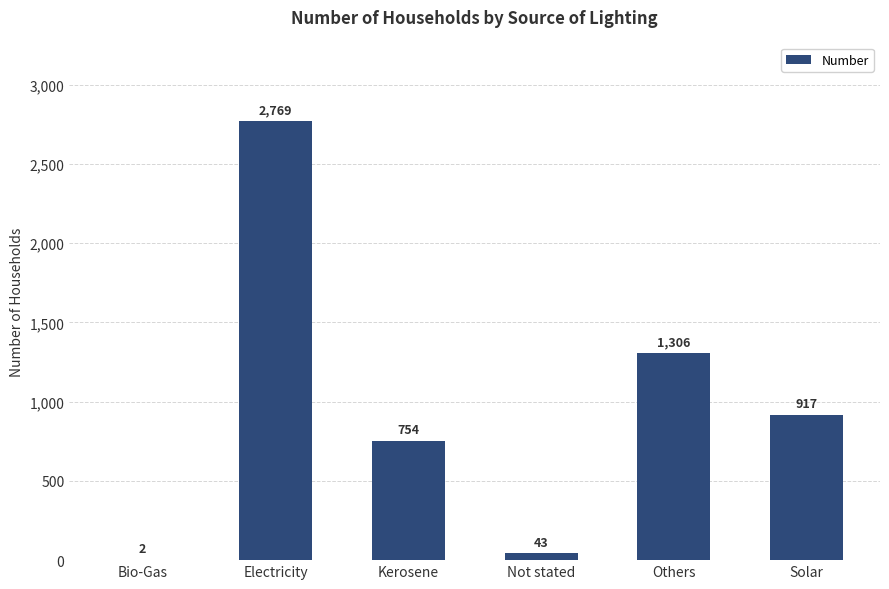

What is the sum of all values?

5791